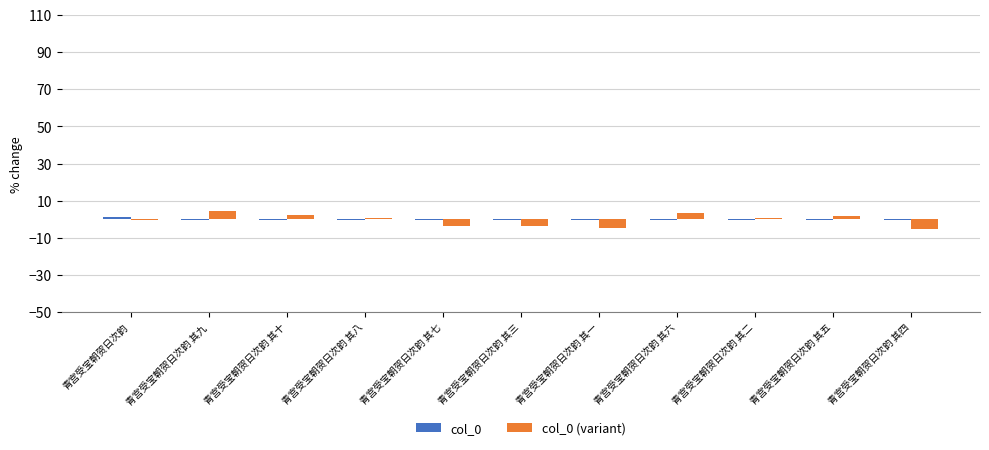

What is the maximum value shown in the chart?

4.4